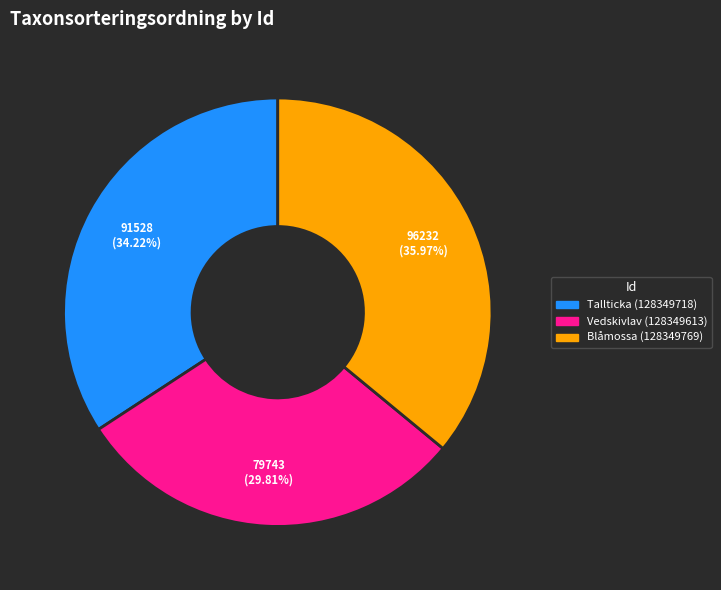

How much of the chart is everything except Vedskivlav (128349613)?

70.2%